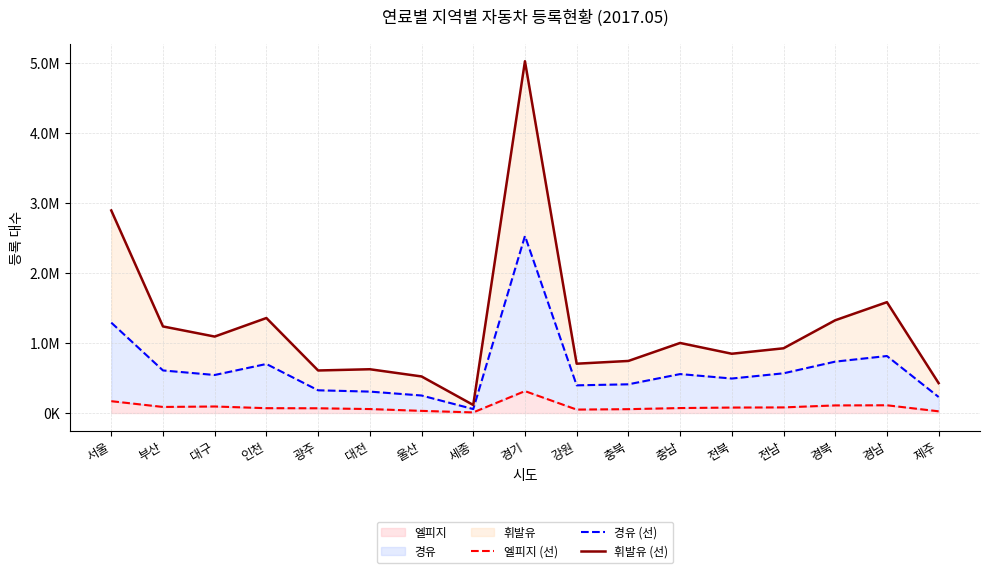

Reading left to right, what are all the values shown in this chart?

엘피지 (선): 169299	86867	93495	69416	68003	56857	30881	8899	313364	49365	55264	71165	78240	80516	108916	110989	24507
경유 (선): 1291833	608672	543686	700883	324732	306298	250581	56769	2530534	395835	410479	556801	493116	567683	734598	814846	229165
휘발유 (선): 2894780	1237521	1092764	1357811	608064	625769	522853	115057	5027432	704941	744250	1001197	847258	925070	1325741	1584263	427020